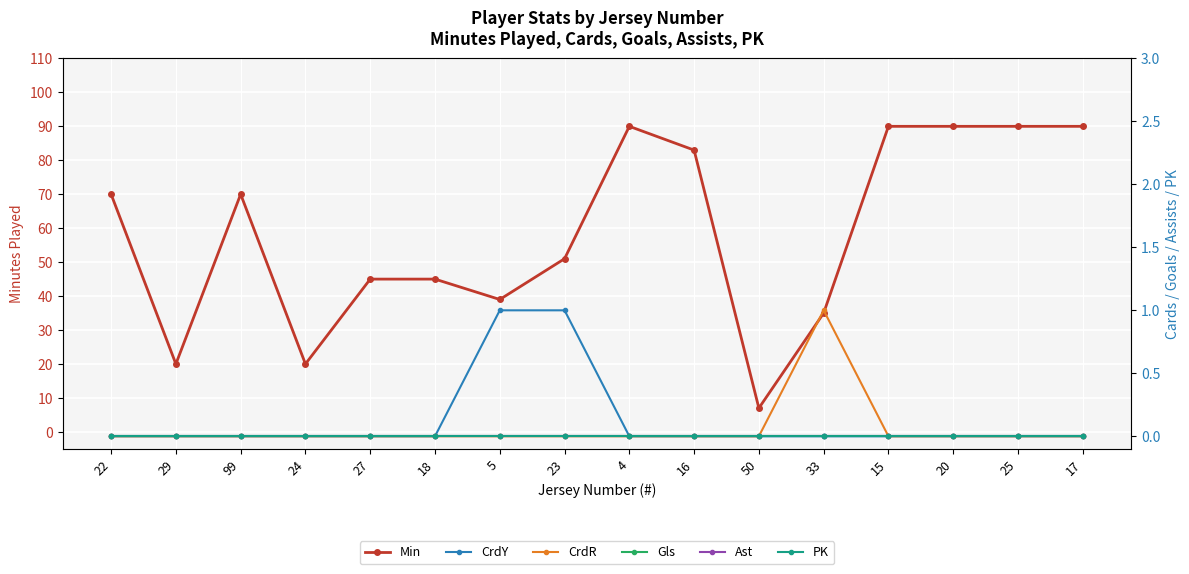

Which series changed the most between 99 and 20?

Min